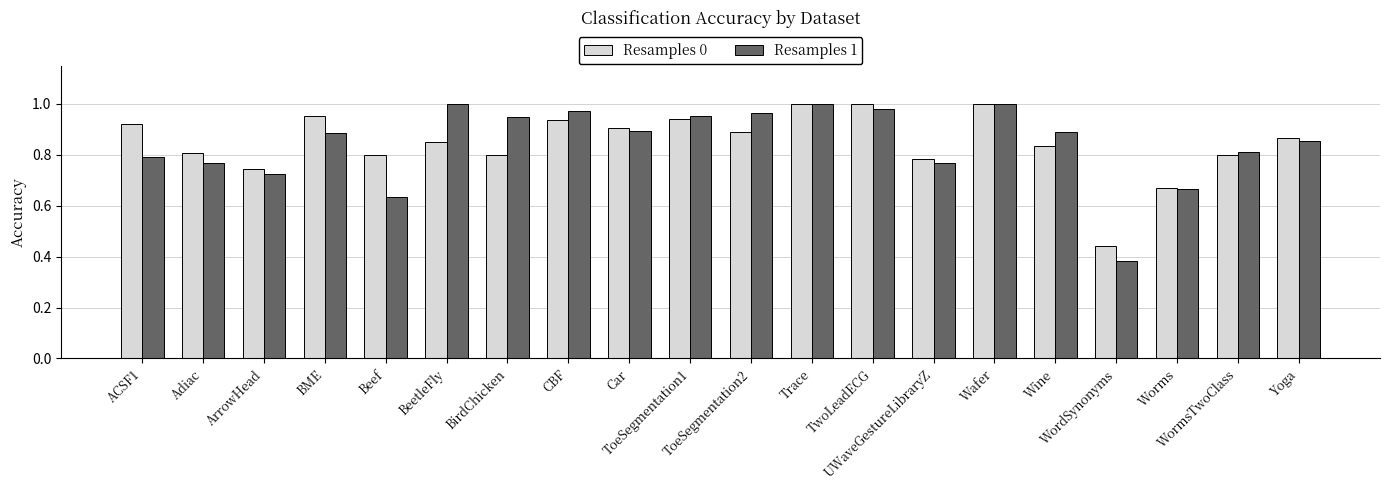

What are all the series names shown in the legend?

Resamples 0, Resamples 1